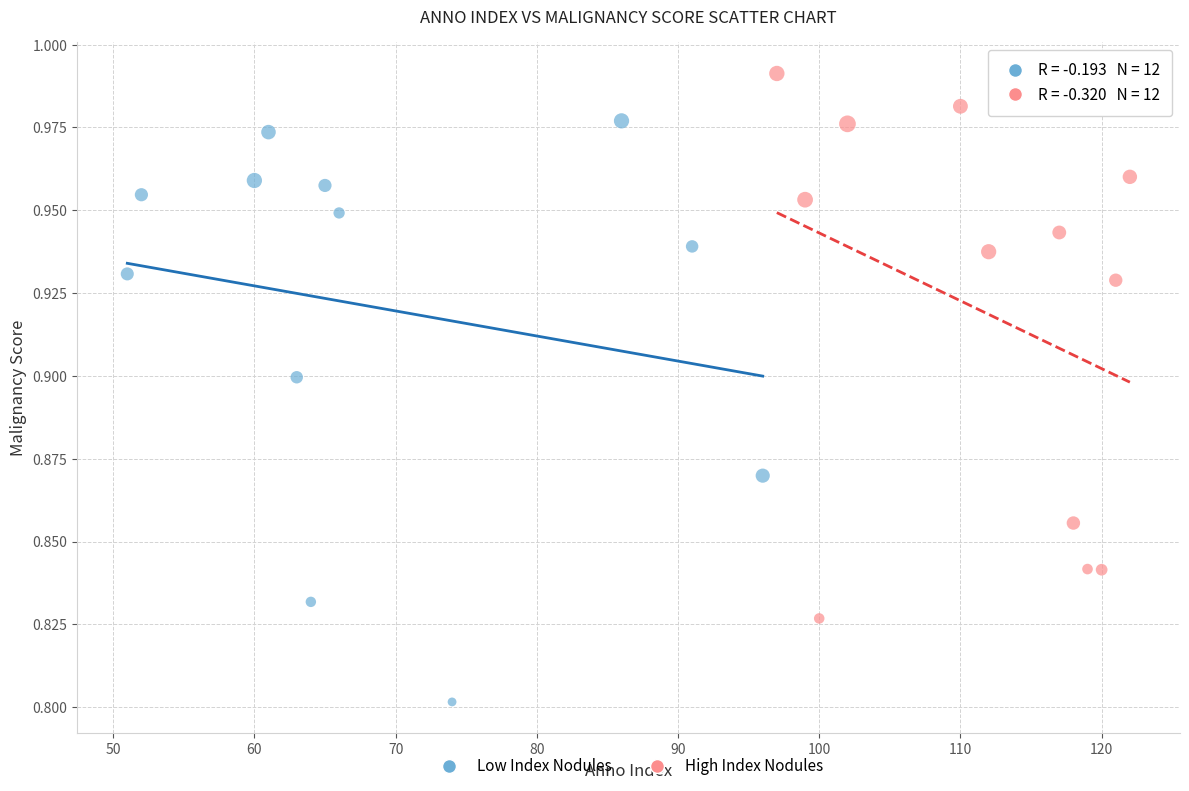

Which series has the largest Y range (max minus min)?

Low Index Nodules